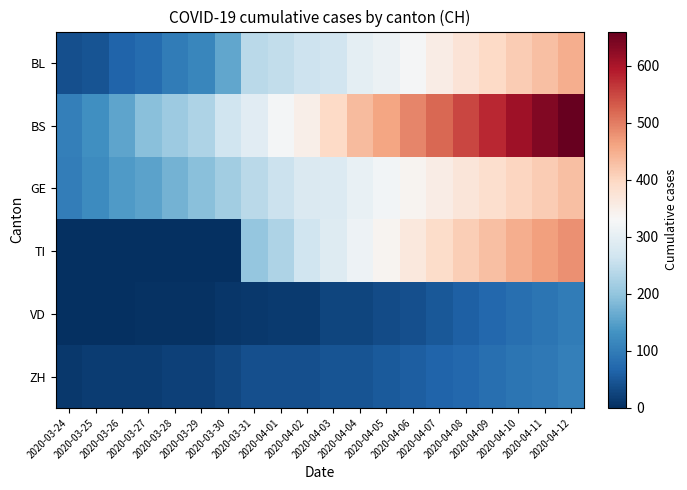

Which series has the largest range (max minus min)?

BS